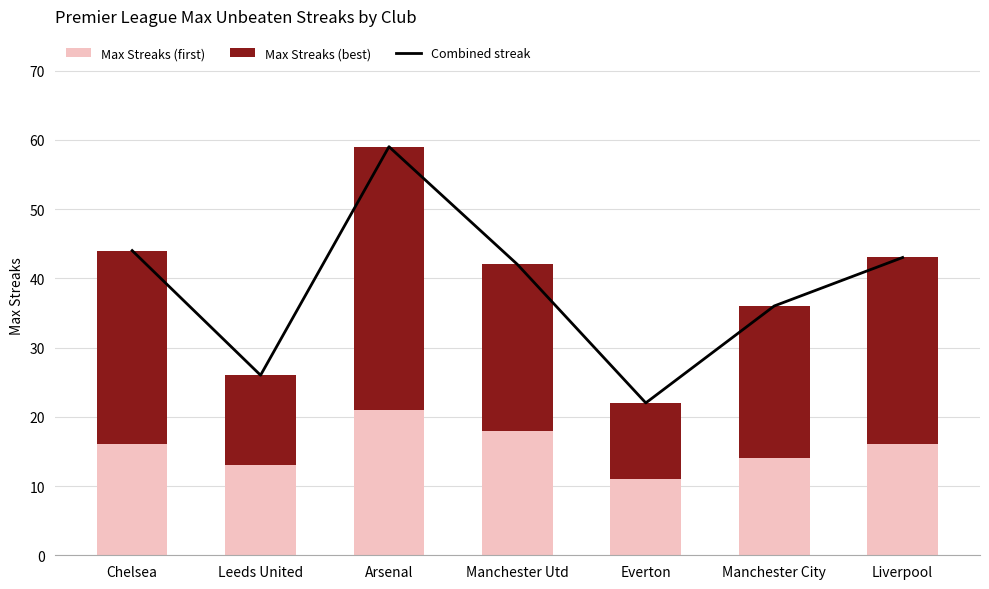

Are the bars horizontal?

No